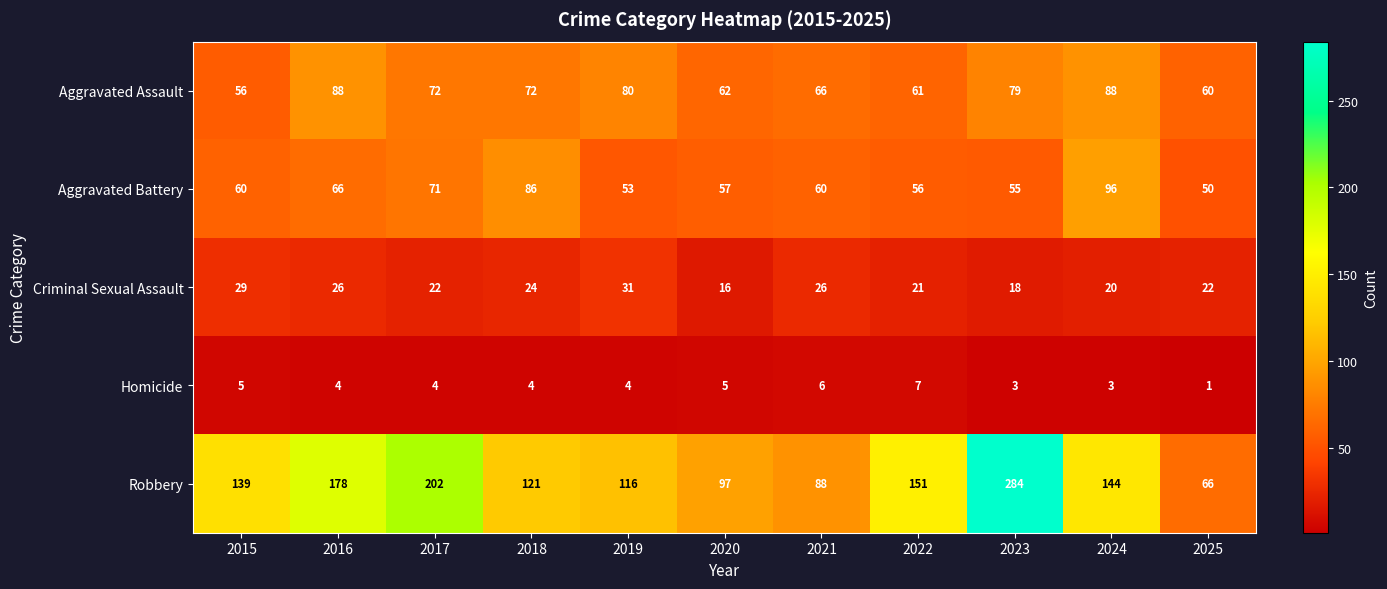

Between 2020 and 2024, which series saw the biggest shift?

Robbery